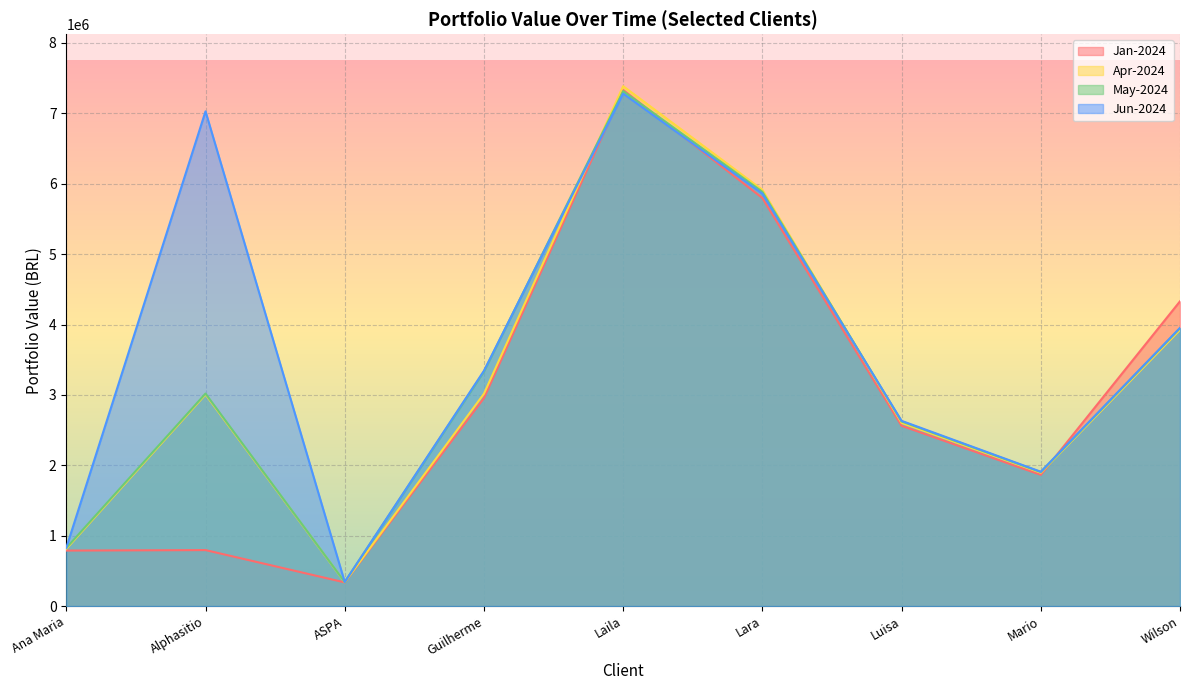

What are all the series names shown in the legend?

Jan-2024, Apr-2024, May-2024, Jun-2024